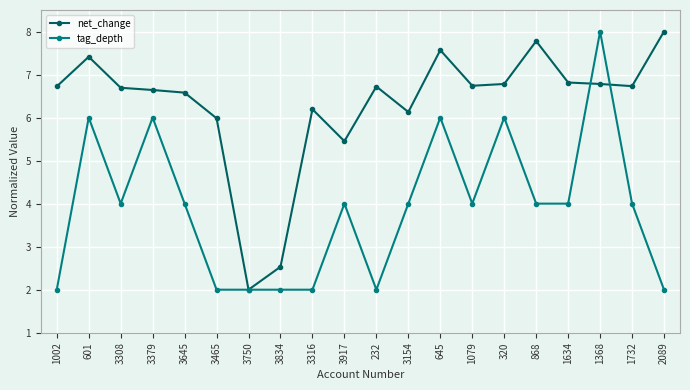

How many distinct data groups are displayed?

2